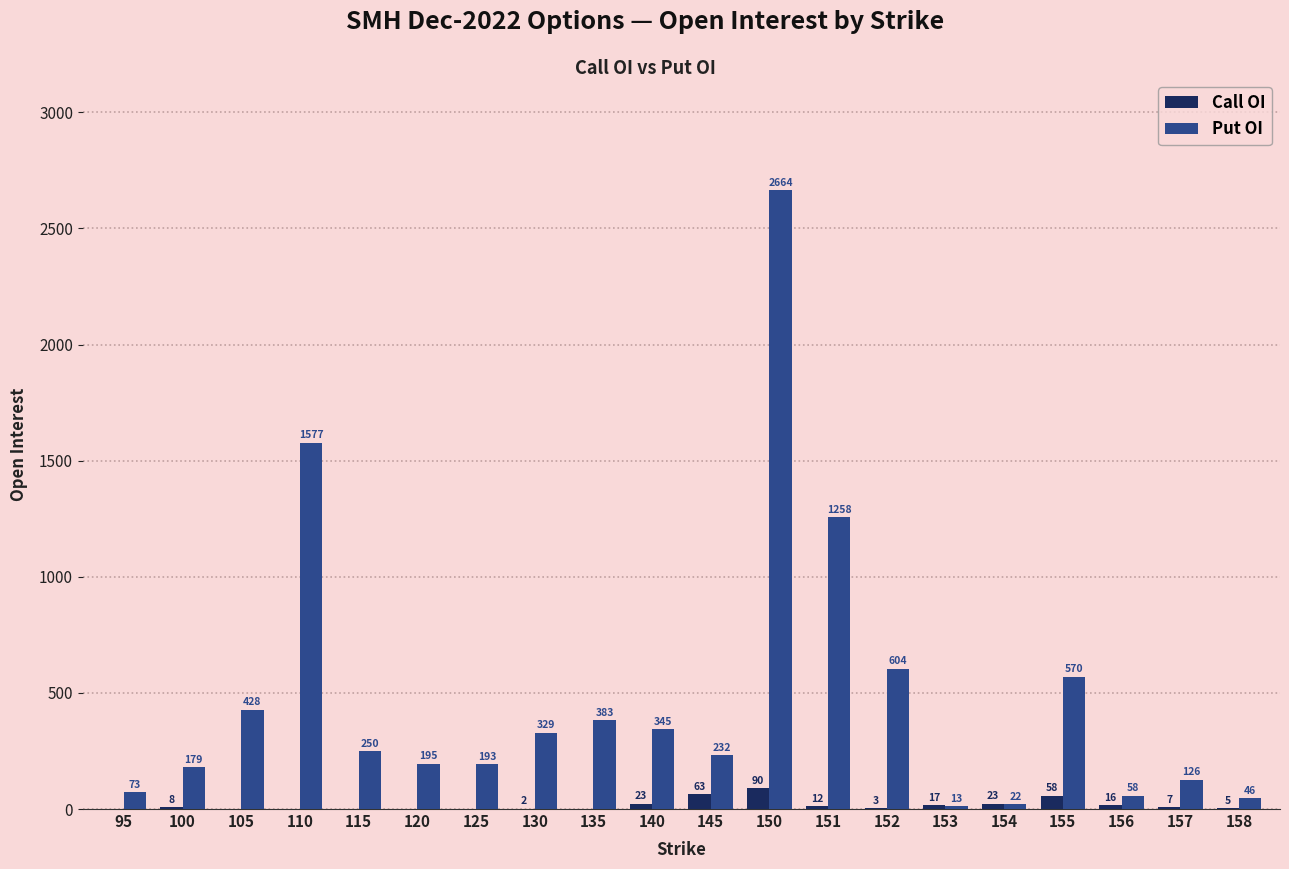

At which category is the sum across all series the highest?

150